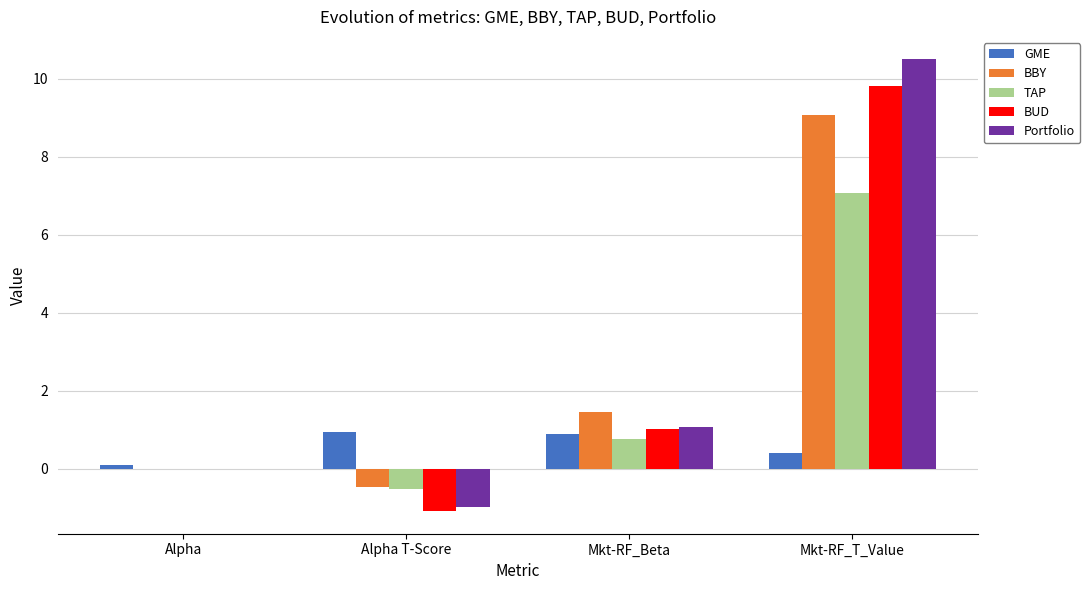

What is the difference between the Portfolio values at Mkt-RF_T_Value and Alpha T-Score?

11.5